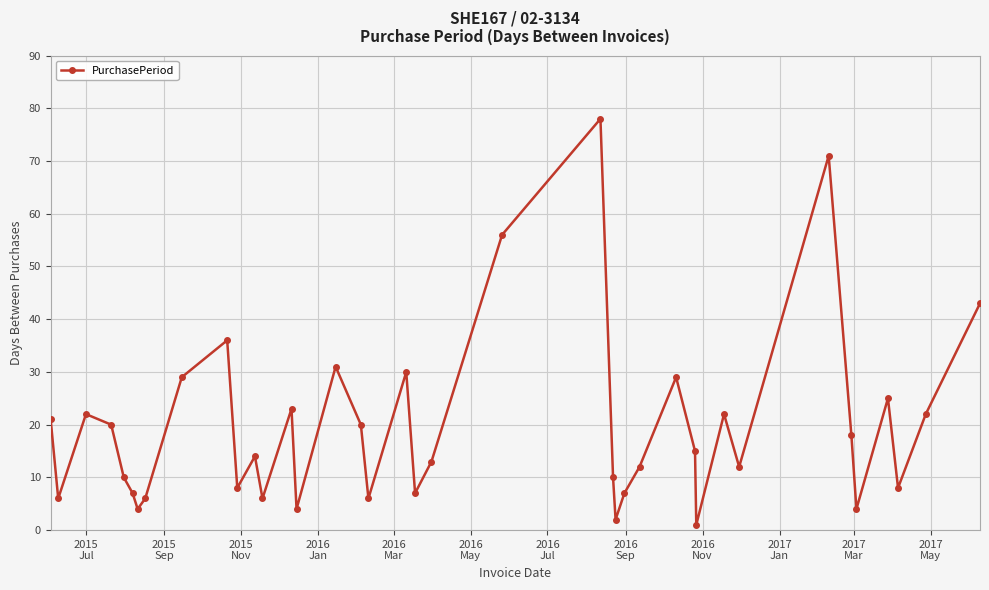

Count the number of categories in the chart.

39